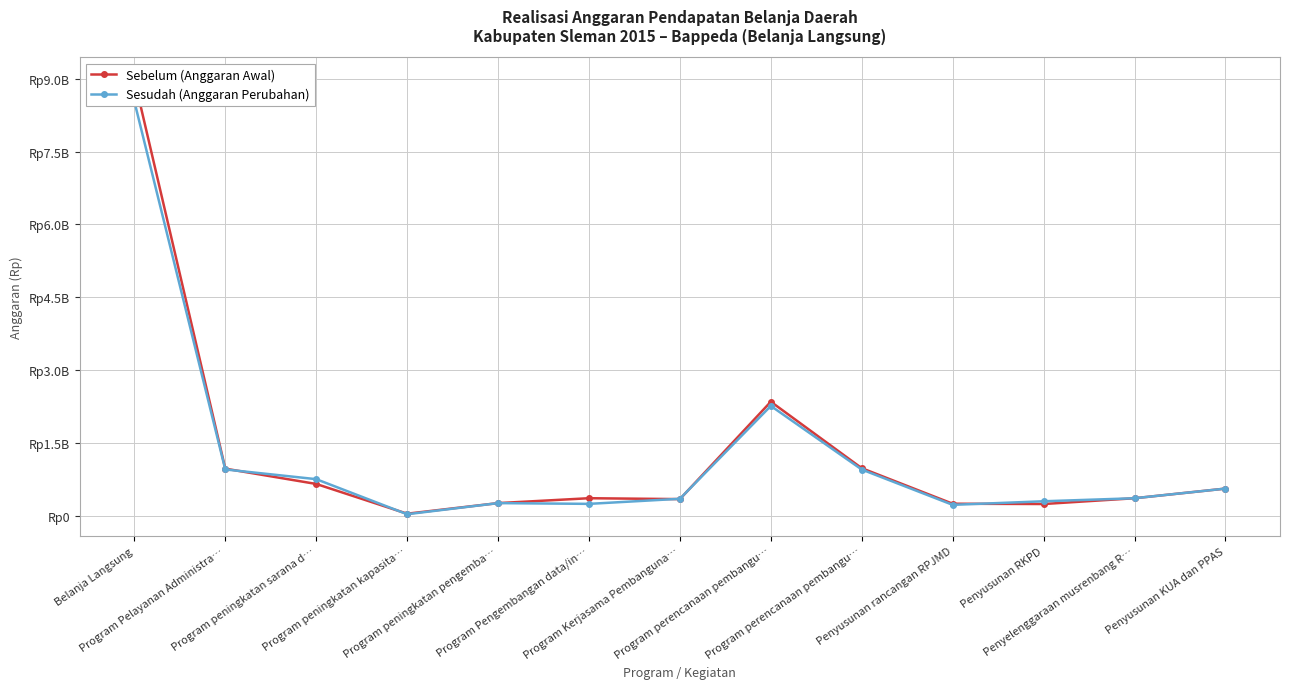

List the series in order of their overall mean, lowest first.

Sesudah (Anggaran Perubahan), Sebelum (Anggaran Awal)